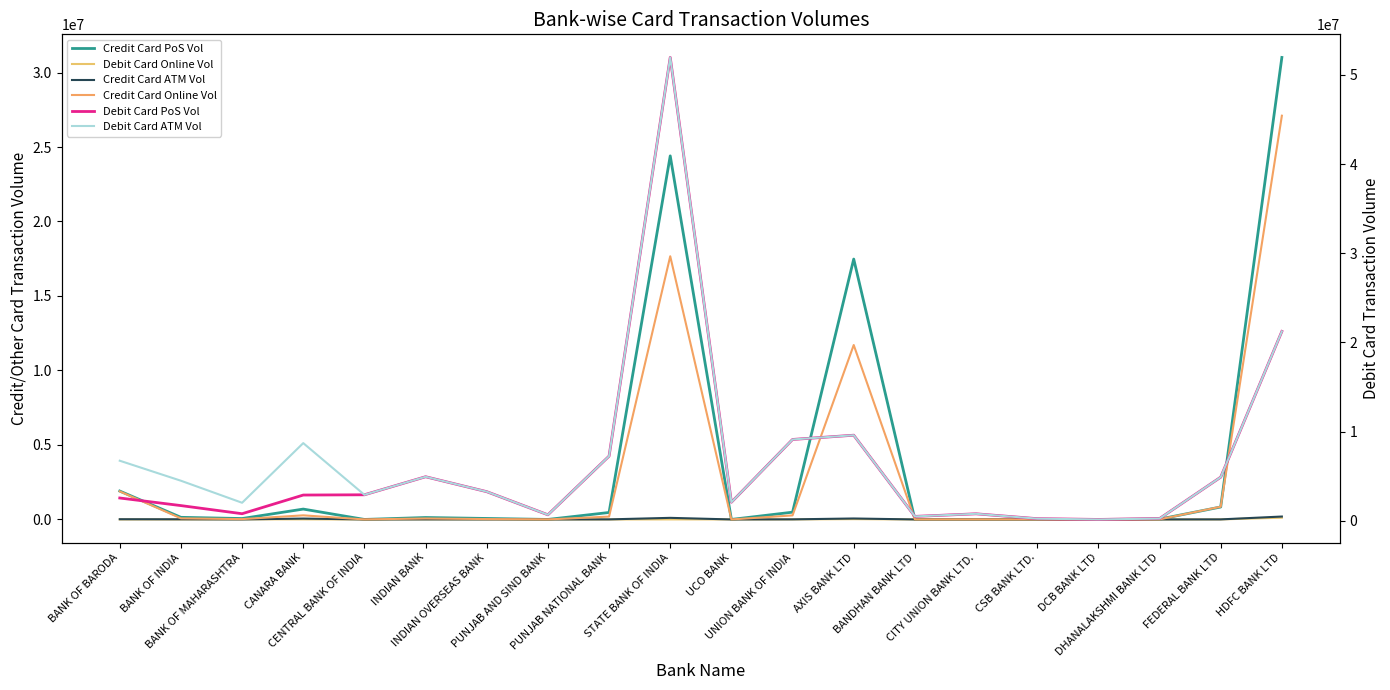

Reading right to left, what are all the values shown in this chart?

Credit Card PoS Vol: 31012334	835580	20316	0	0	1678	0	17477667	487396	0	24404384	466599	0	65518	129080	0	695017	60219	141234	1905325
Debit Card Online Vol: 117767	2361	0	373	12	0	0	18670	3090	969	1812	0	0	0	4812	0	5073	8115	0	8
Credit Card ATM Vol: 195216	3513	154	0	0	8	0	63664	5760	0	106326	3979	0	2128	3386	0	59587	1021	10246	14638
Credit Card Online Vol: 27100862	853081	5548	0	0	451	0	11708221	271443	0	17666810	191000	0	25847	65266	0	274764	22563	74320	1883937
Debit Card PoS Vol: 21235564	4886063	241858	145602	231125	776889	485765	9592907	9115480	2075807	51962428	7244998	666098	3259491	4933901	2910169	2881572	786911	1698578	2550483
Debit Card ATM Vol: 21235564	4886063	241858	145602	231125	776889	485765	9592907	9115480	2075807	51962428	7244998	666098	3259491	4933901	2910169	8706471	2016223	4486467	6731379